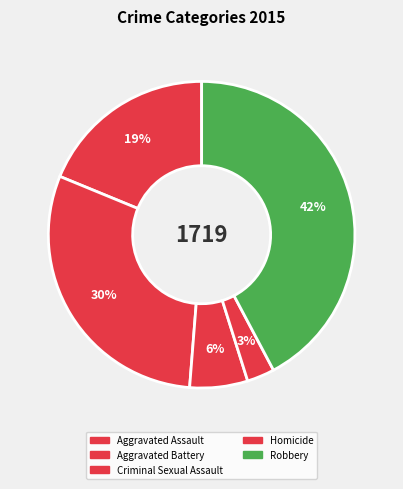

How many slices are in this pie chart?

5